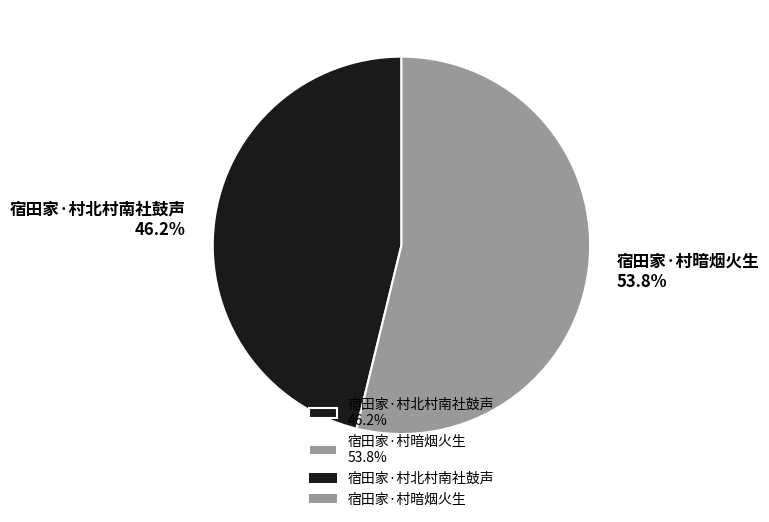

Rank the categories by value from highest to lowest.

宿田家·村暗烟火生, 宿田家·村北村南社鼓声